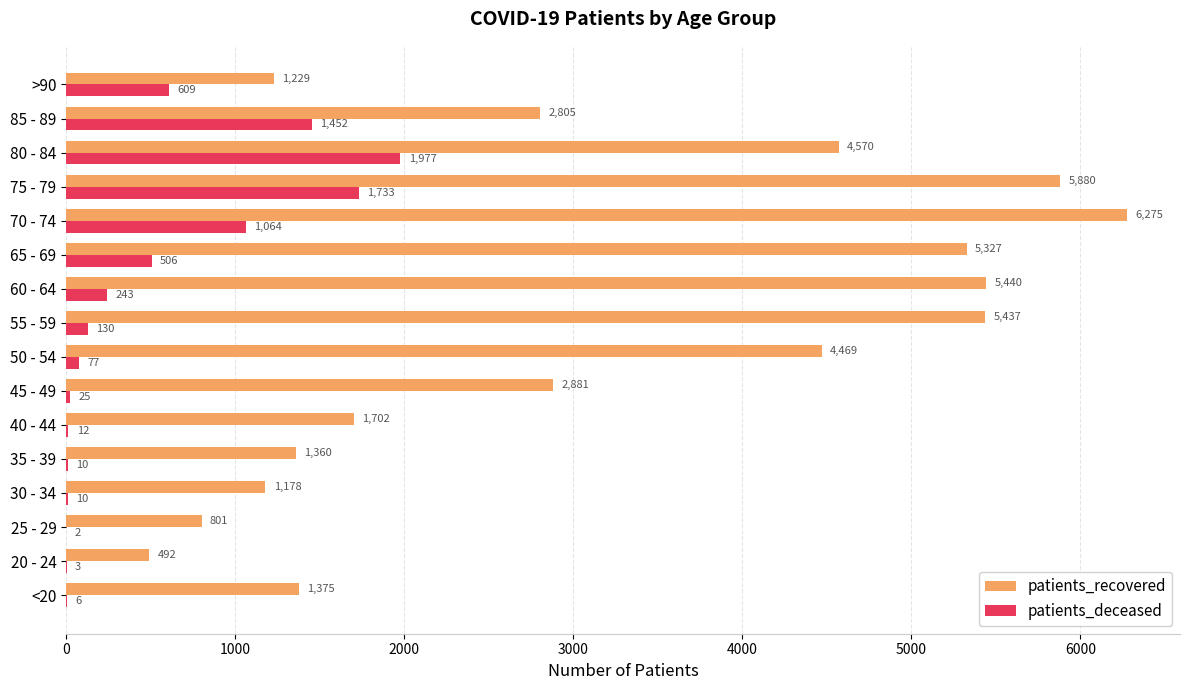

What is the sum of all patients_deceased values?

7859